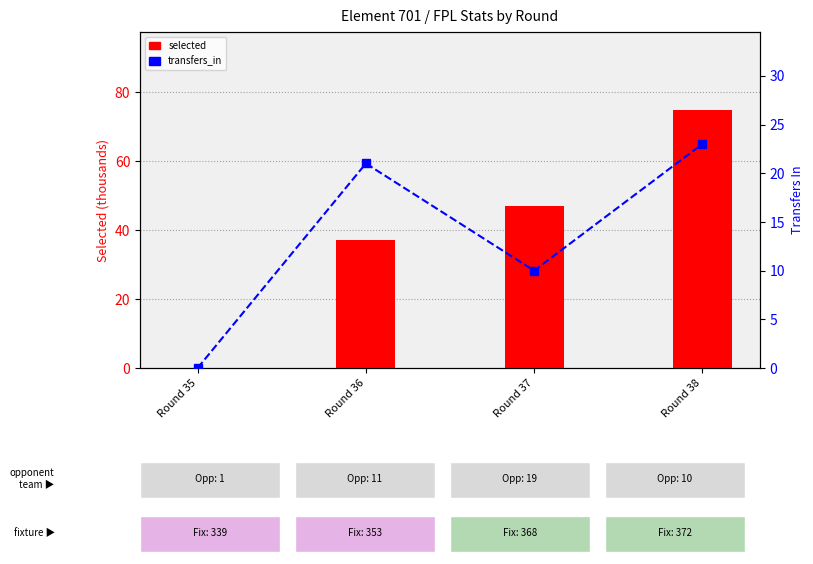

Between Round 38 and Round 37, which is larger?

Round 38